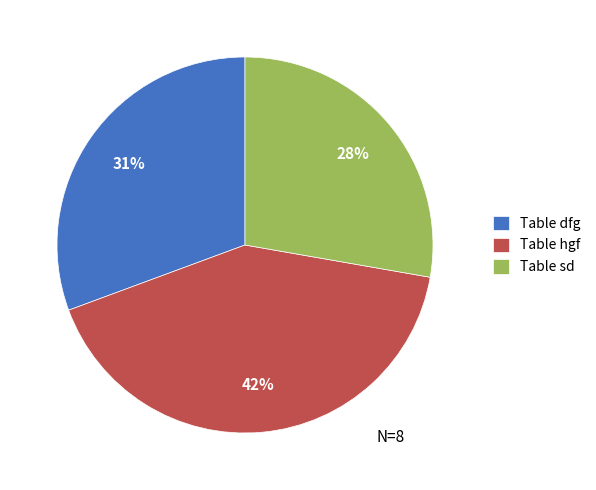

Rank the categories by value from highest to lowest.

Table hgf, Table dfg, Table sd